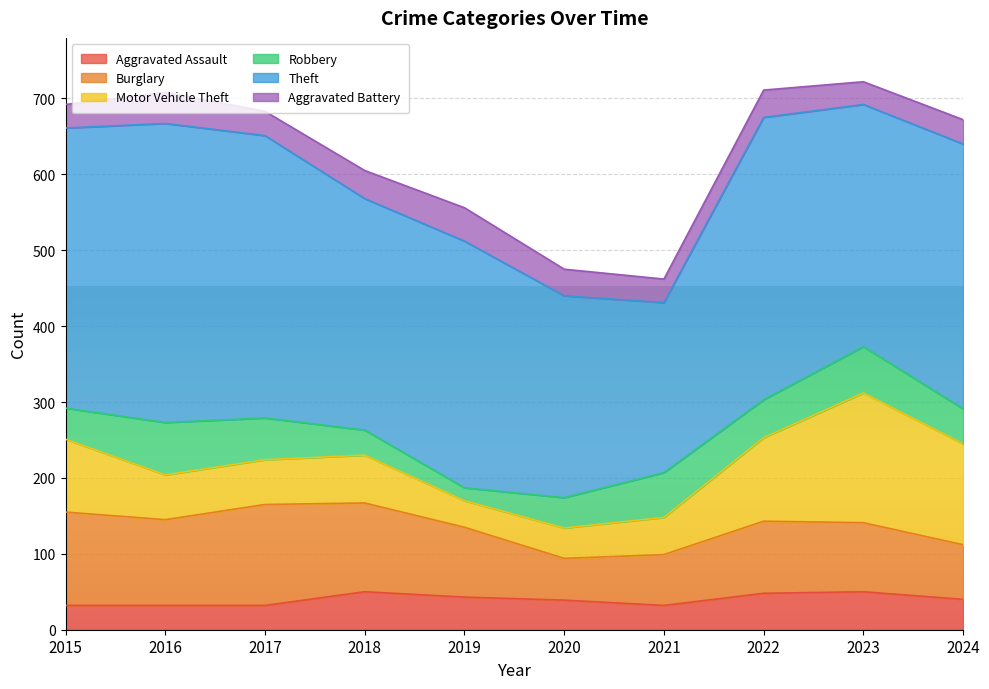

Rank the series at 2020 from lowest to highest value.

Aggravated Battery, Aggravated Assault, Motor Vehicle Theft, Robbery, Burglary, Theft